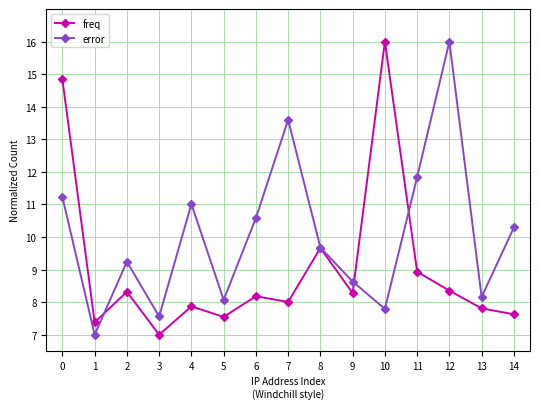

Which series changed the most between 6 and 7?

error